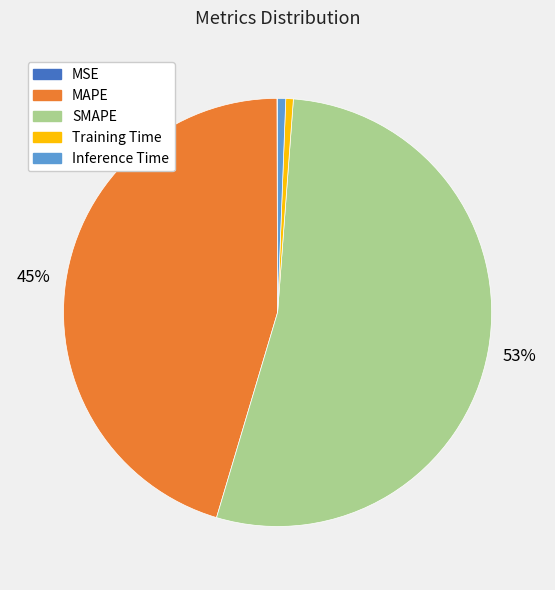

Which category has the biggest portion of the pie?

SMAPE